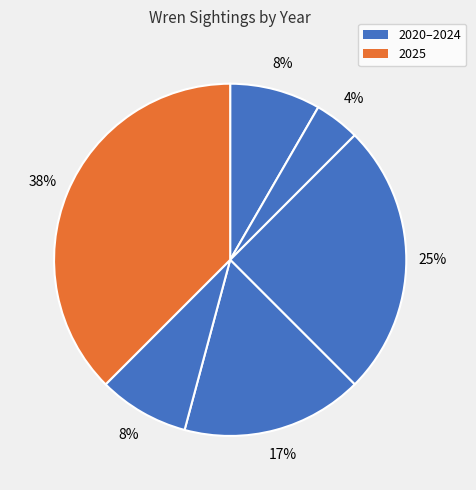

How many segments does this pie chart have?

6